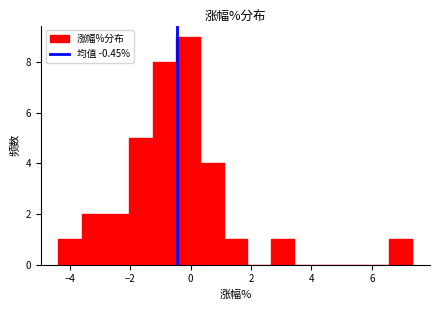

Read against the x-axis, roughly where is the centre of the tallest bar?

0.0